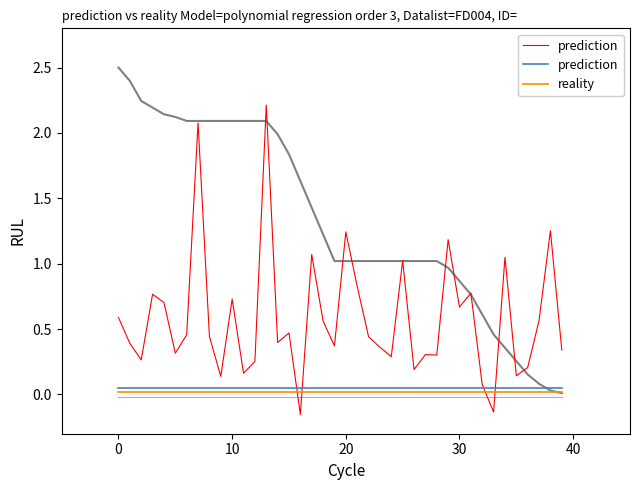

Is it true that reality equals 0.0 at 12?

False